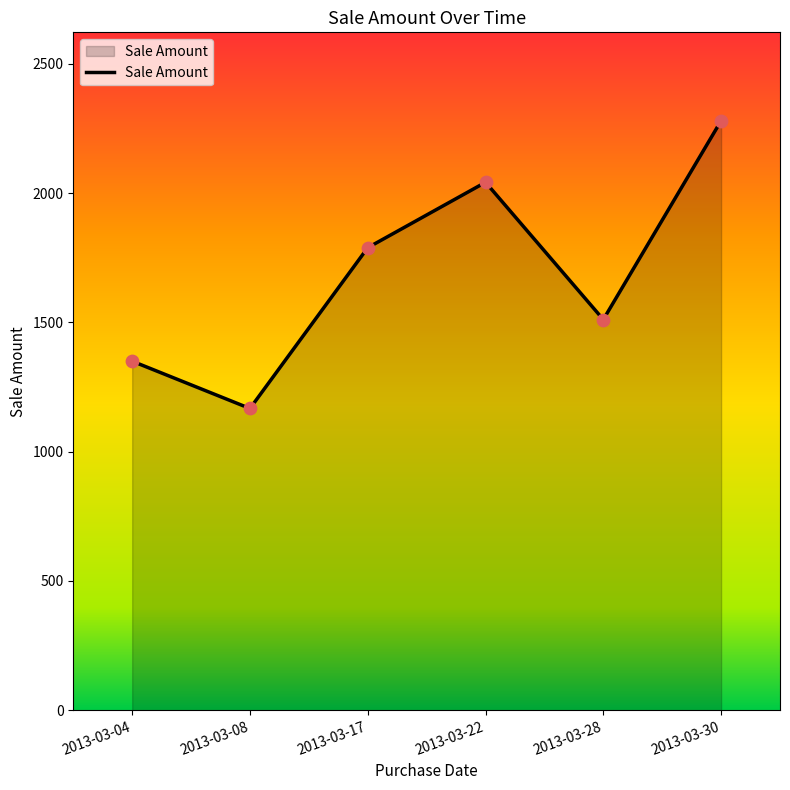

Between 2013-03-04 and 2013-03-30, which is larger?

2013-03-30